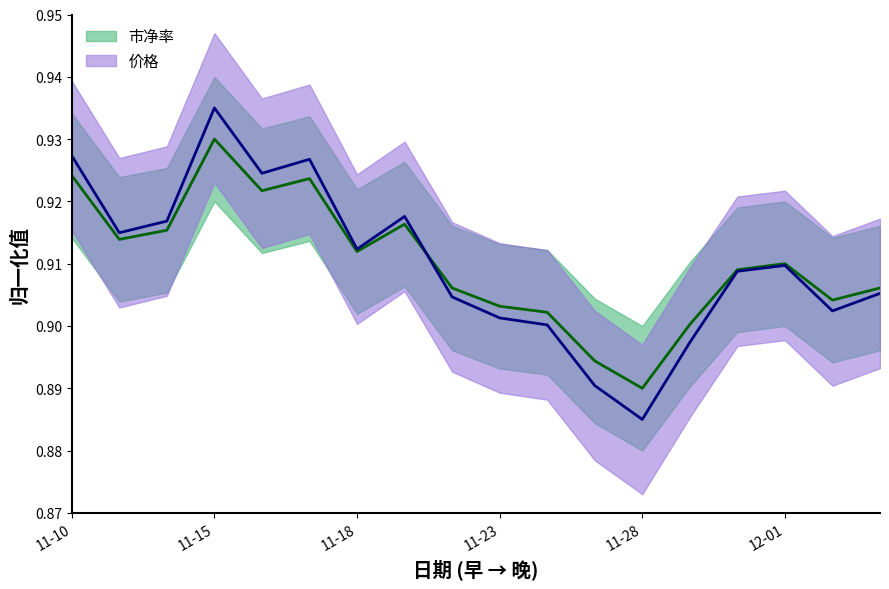

Which series ends up on top after the final intersection of 价格 and 市净率?

市净率